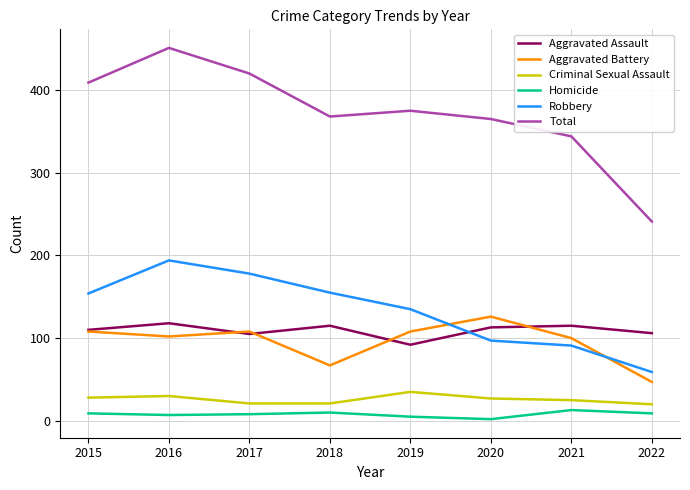

What is the spread (max minus min) of values at 2018?

358